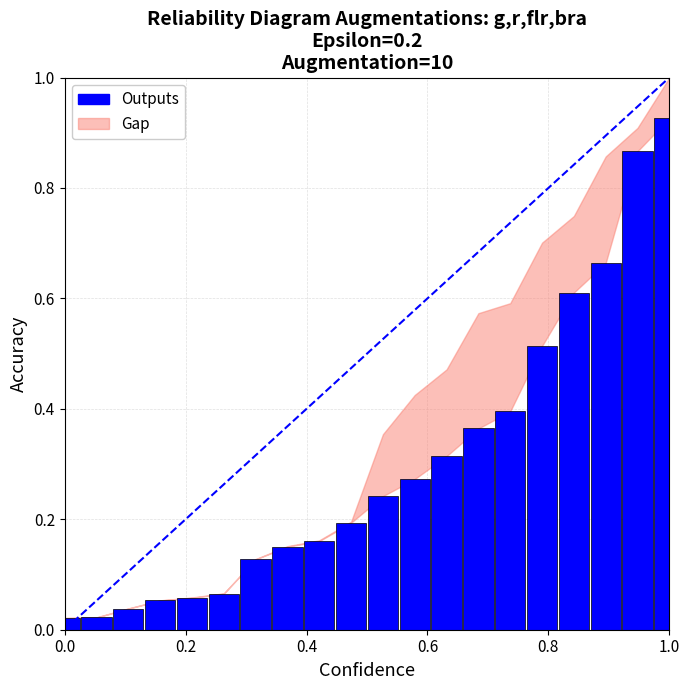

What is the difference between the second highest and minimum values?

0.8